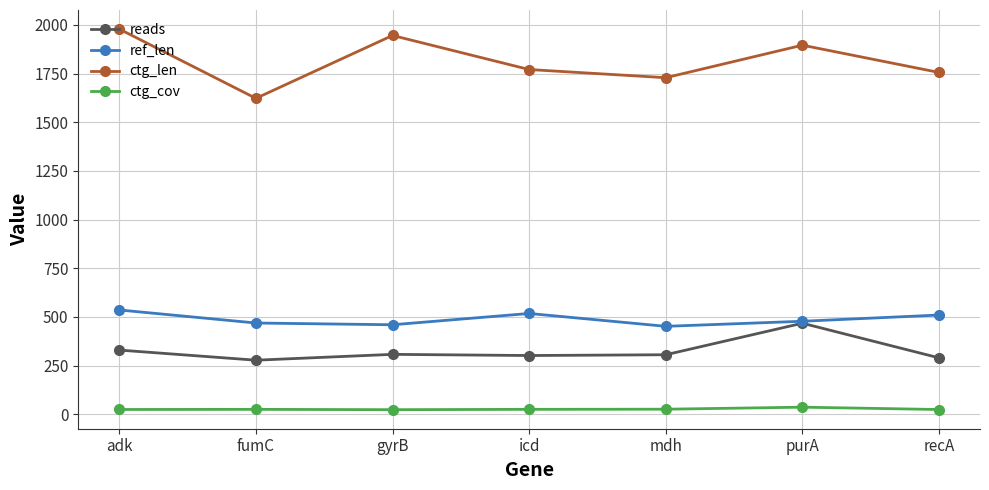

The value of ref_len at recA is 510.0. True or false?

True